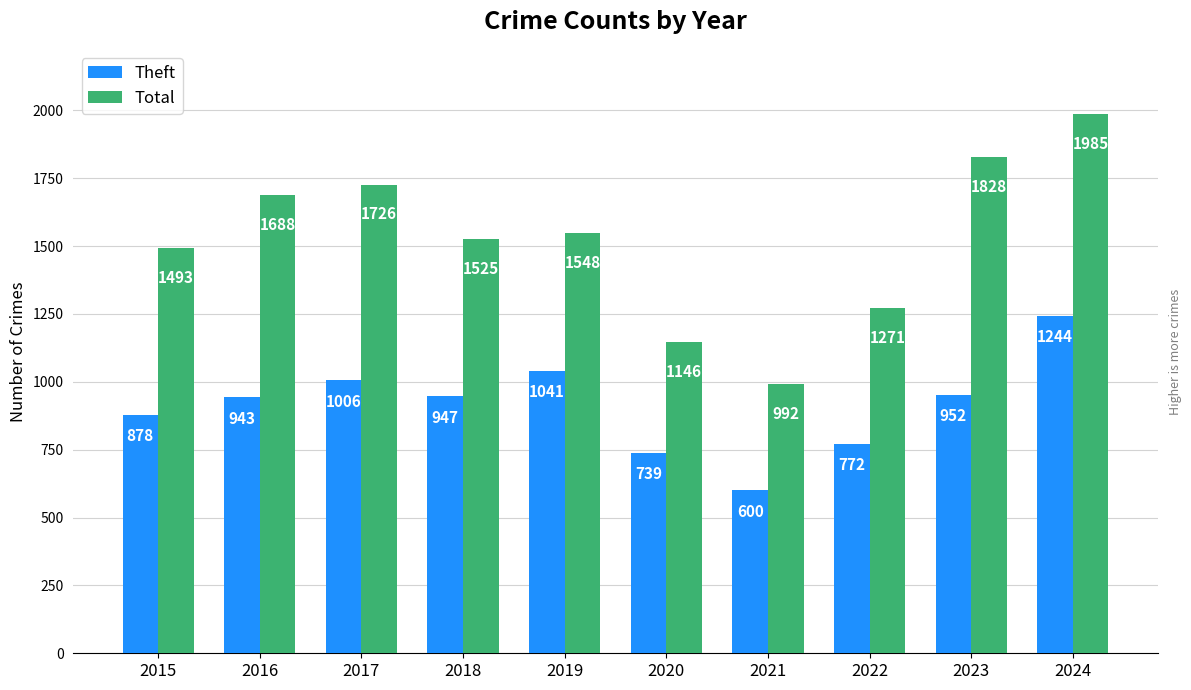

Reading right to left, extract all data points from this chart.

Theft: 1244	952	772	600	739	1041	947	1006	943	878
Total: 1985	1828	1271	992	1146	1548	1525	1726	1688	1493